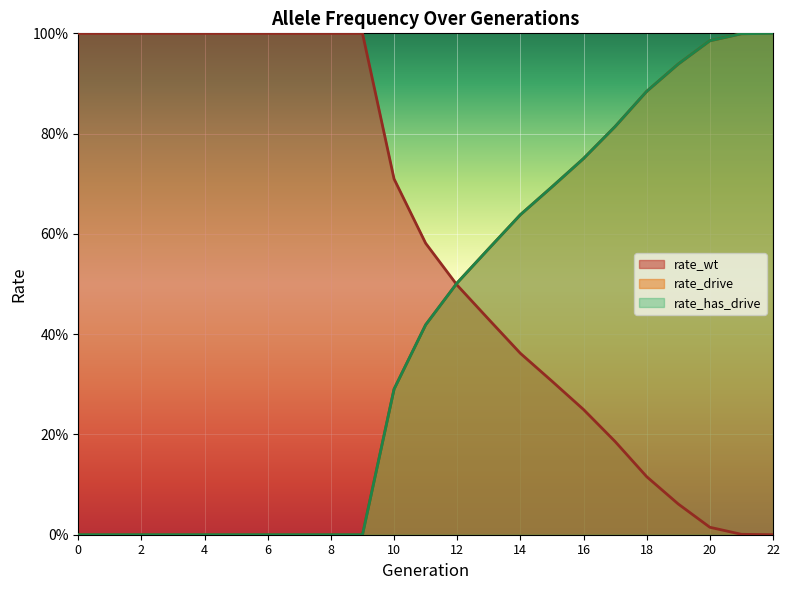

Where is rate_wt nearest to the value 0?

22